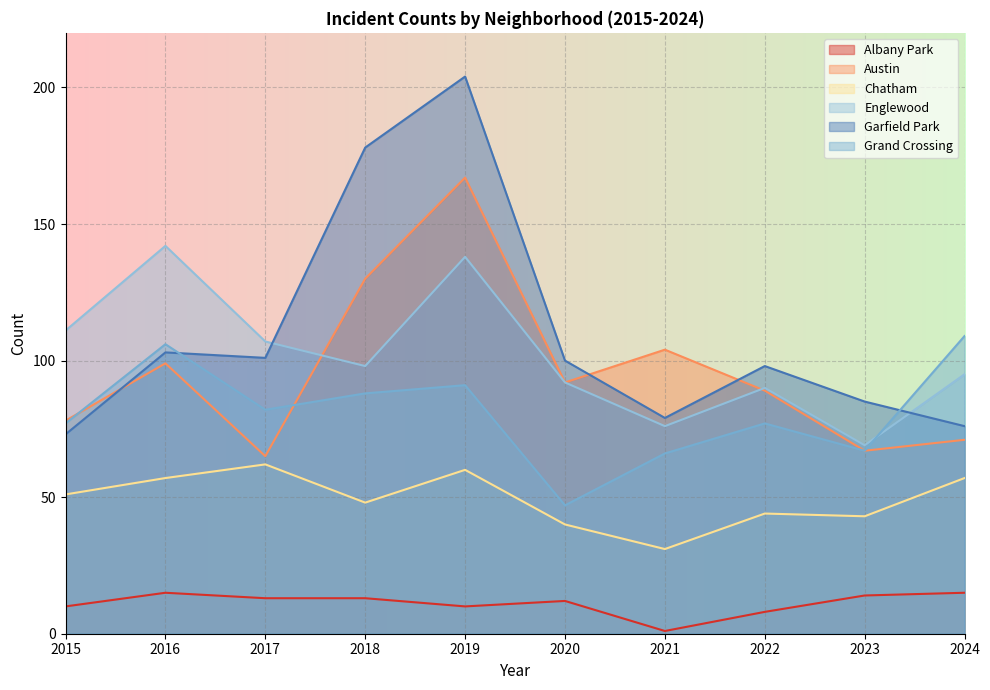

At which category does Albany Park reach its first local peak?

2016